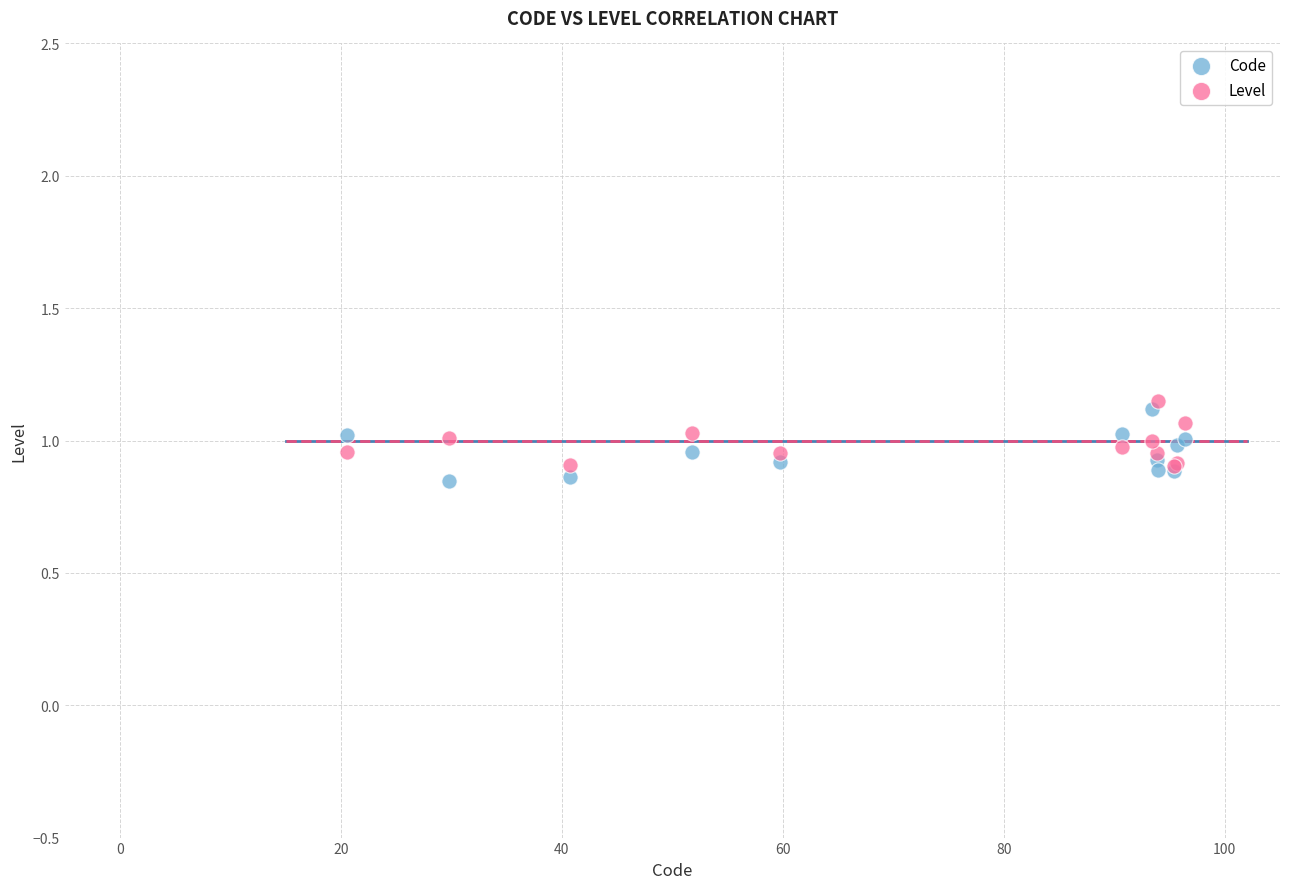

What are all the series names shown in the legend?

Code, Level